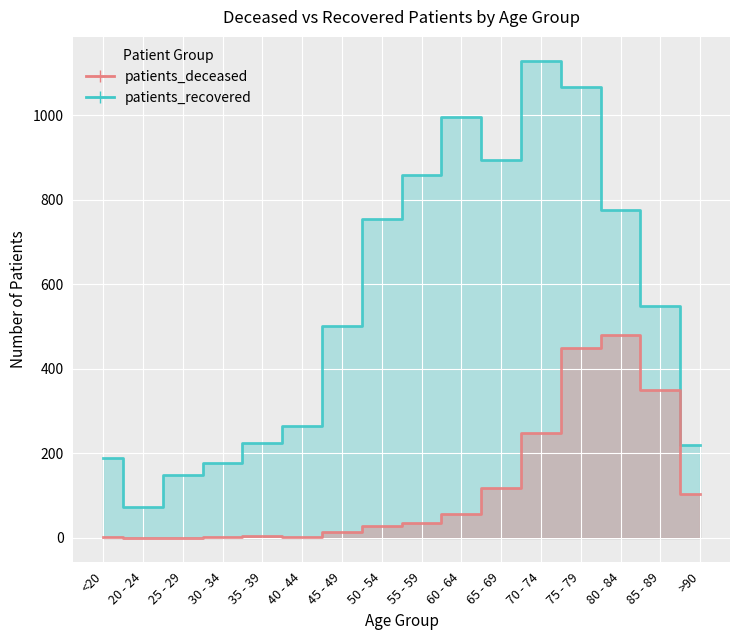

Reading left to right, transcribe all the data shown in this chart.

patients_deceased: 2	0	0	3	4	3	13	28	35	56	118	248	450	479	350	104
patients_recovered: 188	73	148	177	224	265	502	754	859	995	895	1129	1068	775	548	220